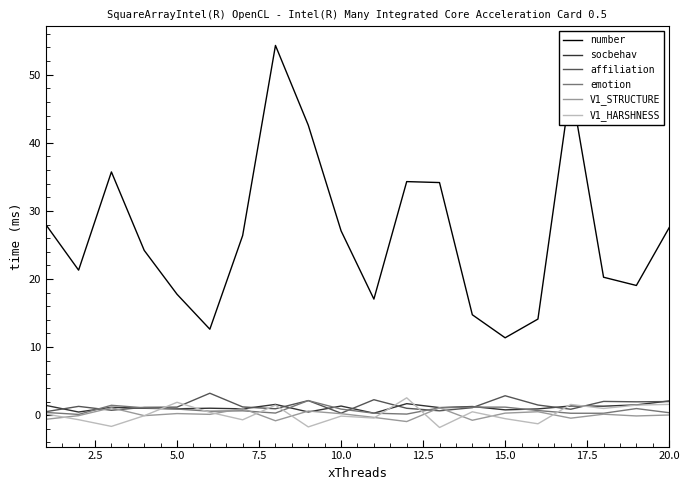

Which series has the largest range (max minus min)?

number